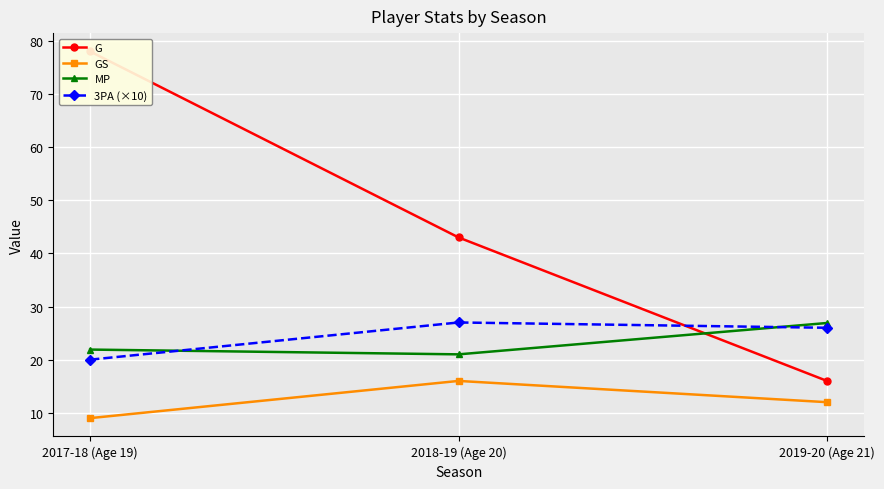

Reading left to right, list all the values displayed in this chart.

G: 78.0	43.0	16.0
GS: 9.0	16.0	12.0
MP: 21.9	21.0	26.9
3PA (×10): 20.0	27.0	26.0